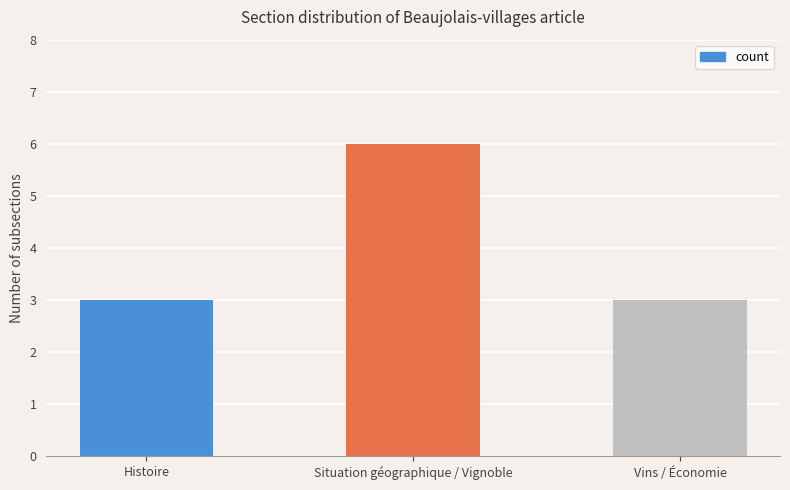

What is the value of the 2nd bar from the left?

6